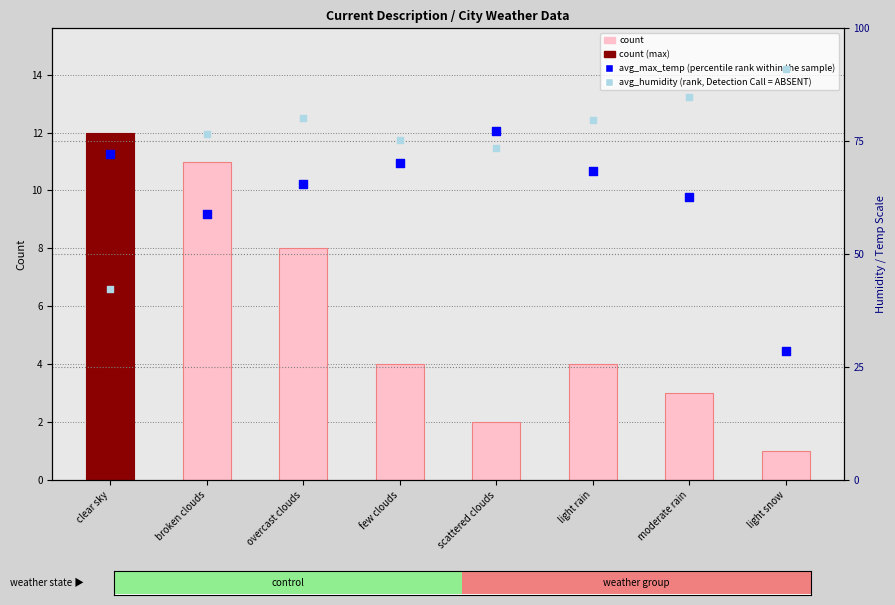

Which series contains the lowest Y value?

count